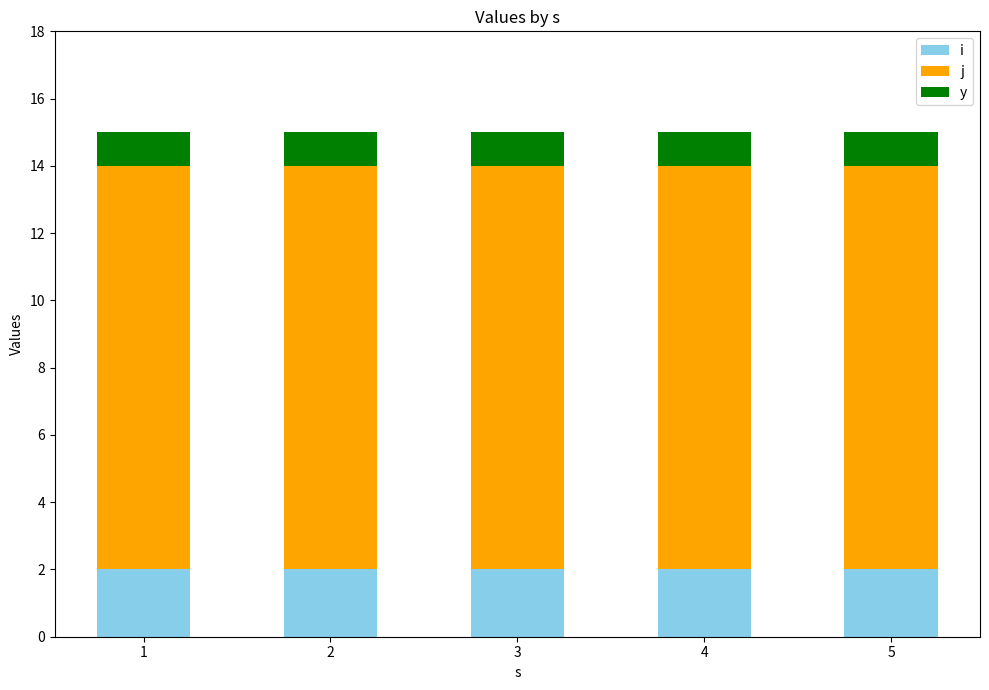

At 4, list the series in order from smallest to largest.

y, i, j